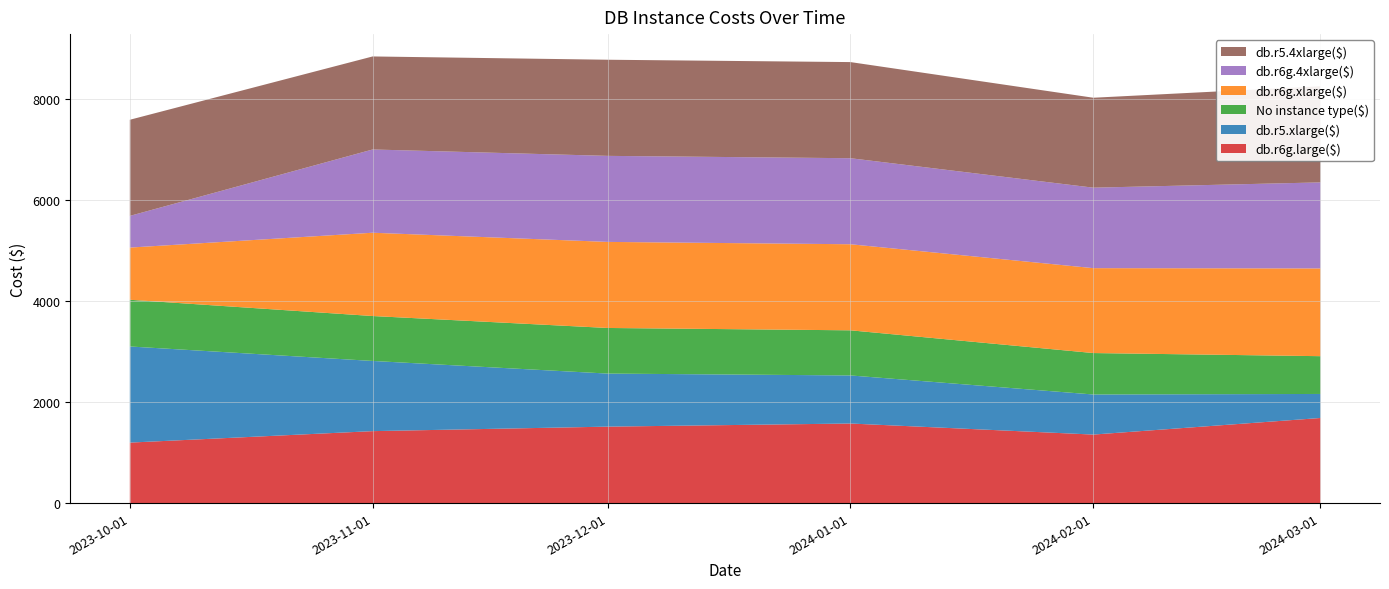

Reading right to left, extract all data points from this chart.

db.r6g.large($): 2024-03-01=1686.1	2024-02-01=1357.6	2024-01-01=1576.6	2023-12-01=1514.8	2023-11-01=1425.6	2023-10-01=1198.3
db.r5.xlarge($): 2024-03-01=476.2	2024-02-01=794.1	2024-01-01=952.3	2023-12-01=1051.2	2023-11-01=1390.6	2023-10-01=1904.6
No instance type($): 2024-03-01=748.4	2024-02-01=821.2	2024-01-01=894.1	2023-12-01=903.7	2023-11-01=890.1	2023-10-01=925.4
db.r6g.xlarge($): 2024-03-01=1738.3	2024-02-01=1682.0	2024-01-01=1705.2	2023-12-01=1705.2	2023-11-01=1650.2	2023-10-01=1034.0
db.r6g.4xlarge($): 2024-03-01=1704.9	2024-02-01=1594.5	2024-01-01=1704.5	2023-12-01=1704.5	2023-11-01=1649.5	2023-10-01=627.6
db.r5.4xlarge($): 2024-03-01=1904.6	2024-02-01=1781.8	2024-01-01=1904.6	2023-12-01=1904.6	2023-11-01=1843.2	2023-10-01=1904.6